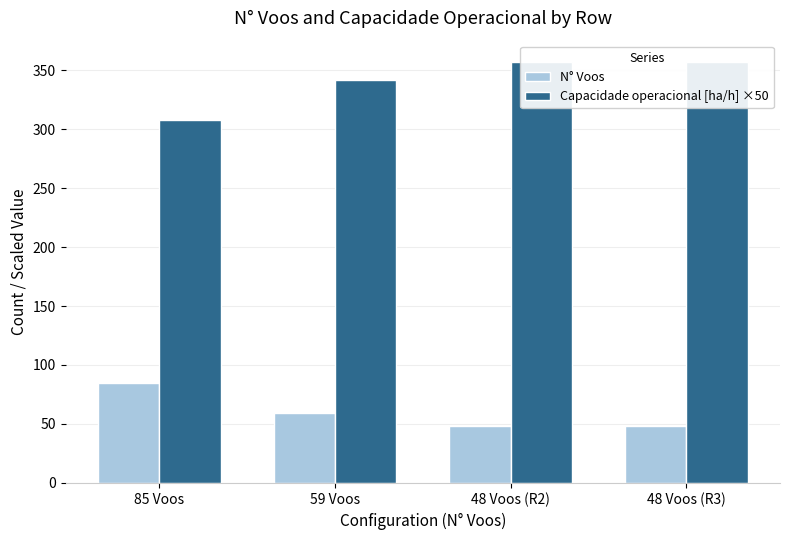

Is it true that N° Voos equals 127.8 at 85 Voos?

False